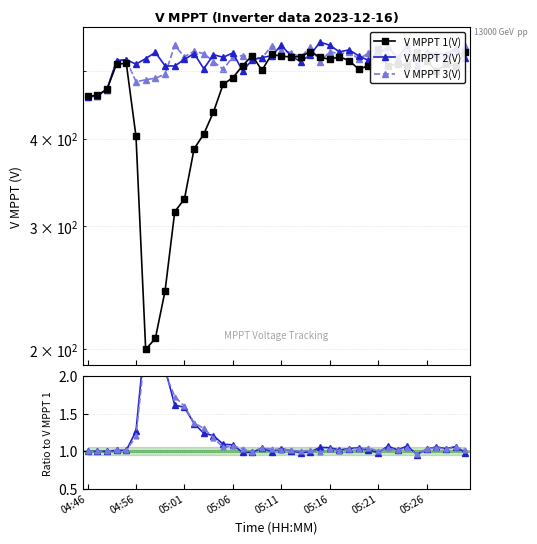

What are all the series names shown in the legend?

V MPPT 1(V), V MPPT 2(V), V MPPT 3(V)